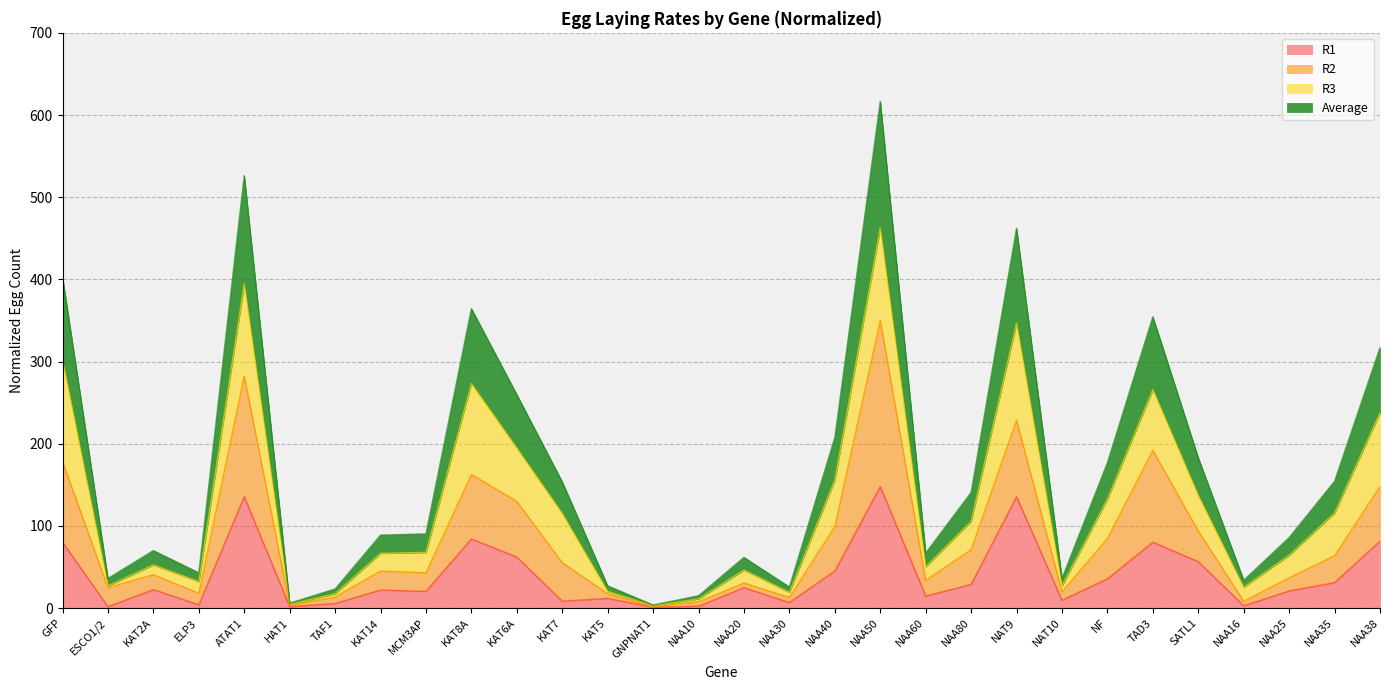

True or false: R2 has more than 2 interior local peaks.

True